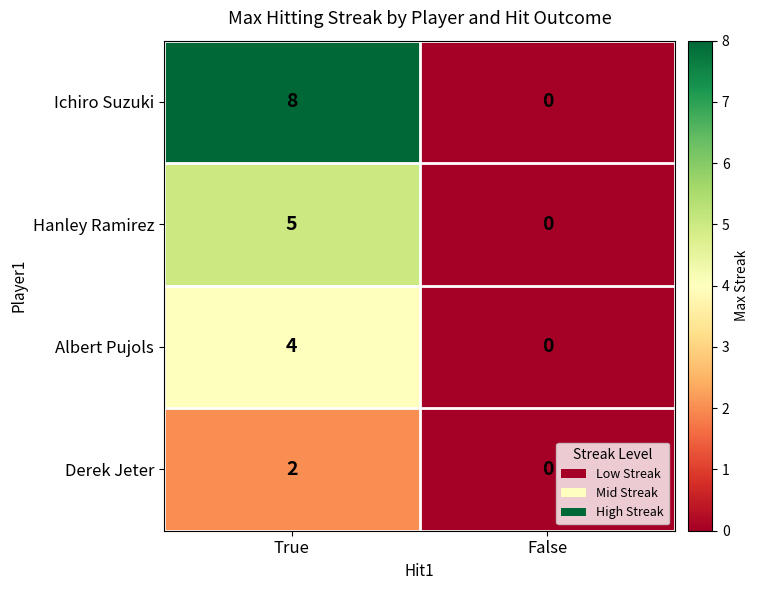

Count the number of data series in this chart.

4